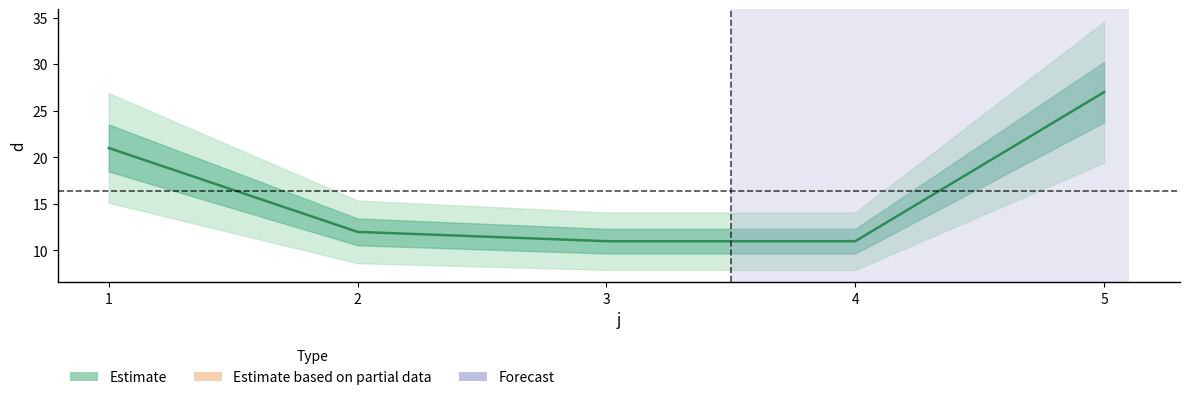

Reading right to left, transcribe all the data shown in this chart.

5=27	4=11	3=11	2=12	1=21